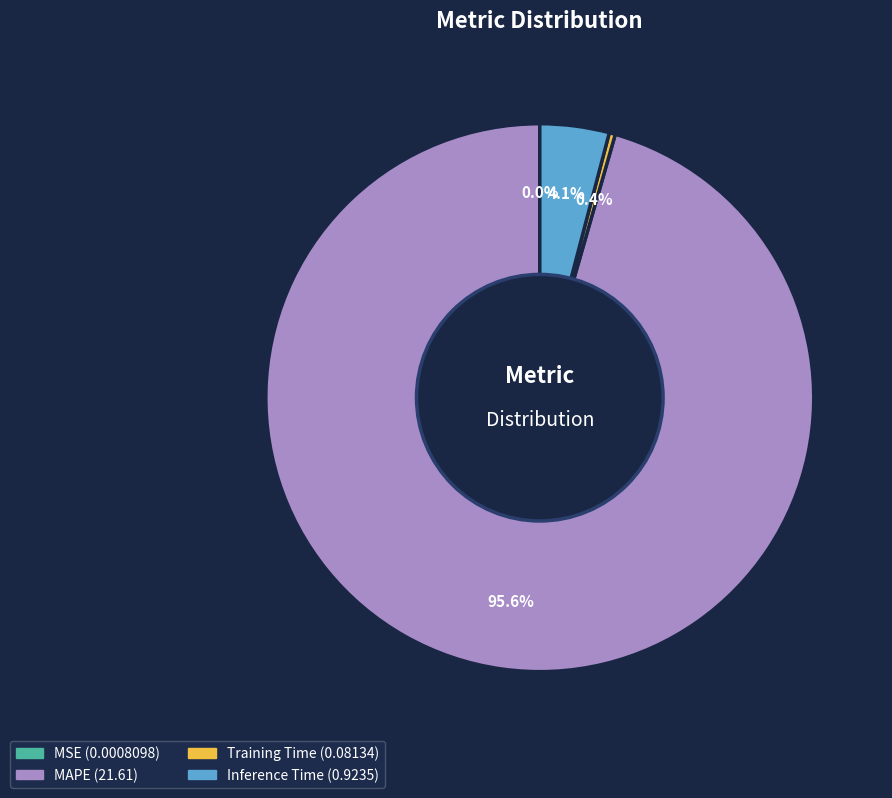

Is there any slice that represents more than half of the pie?

Yes